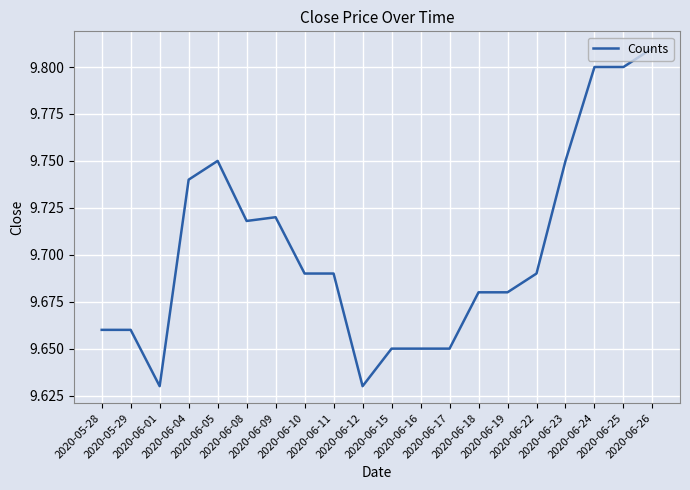

How many lines are shown in the chart?

1